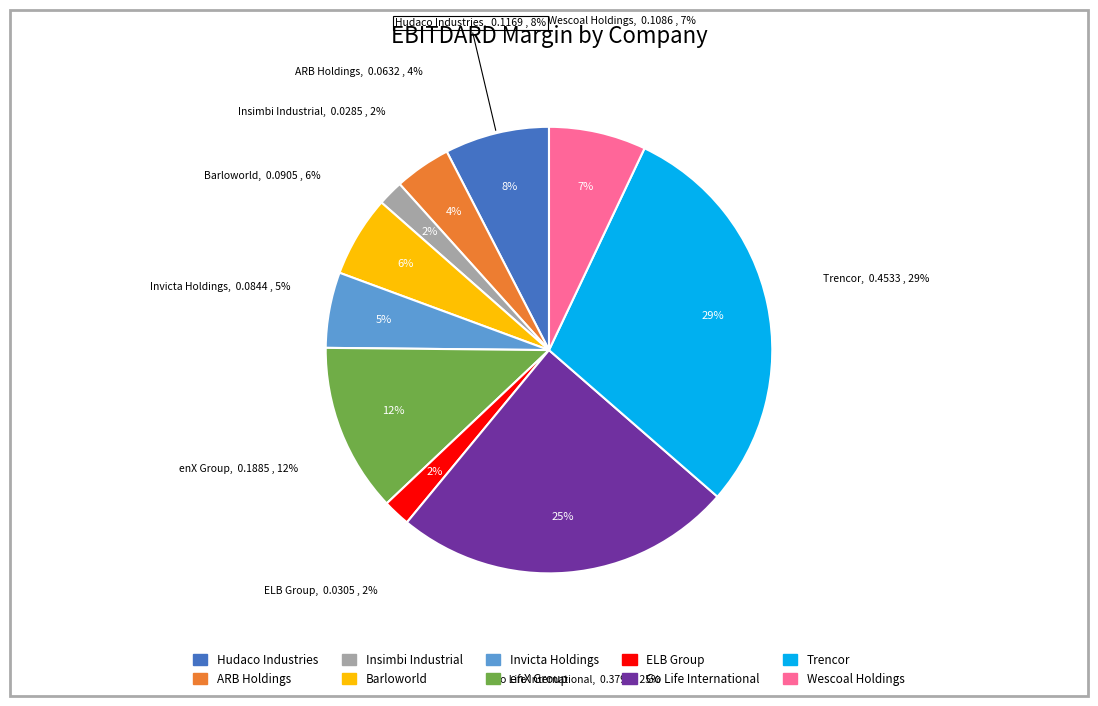

Rank the categories by value from highest to lowest.

Trencor, Go Life International, enX Group, Hudaco Industries, Wescoal Holdings, Barloworld, Invicta Holdings, ARB Holdings, ELB Group, Insimbi Industrial